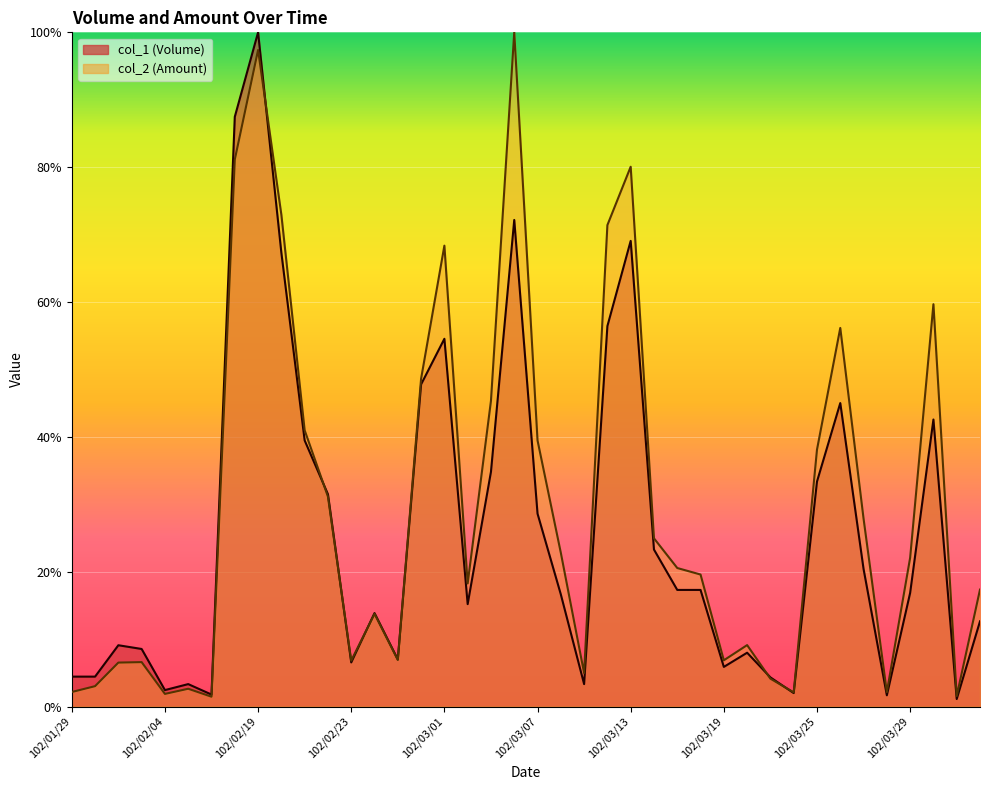

True or false: col_1 has a value of 0.3 at 102/03/01.

False